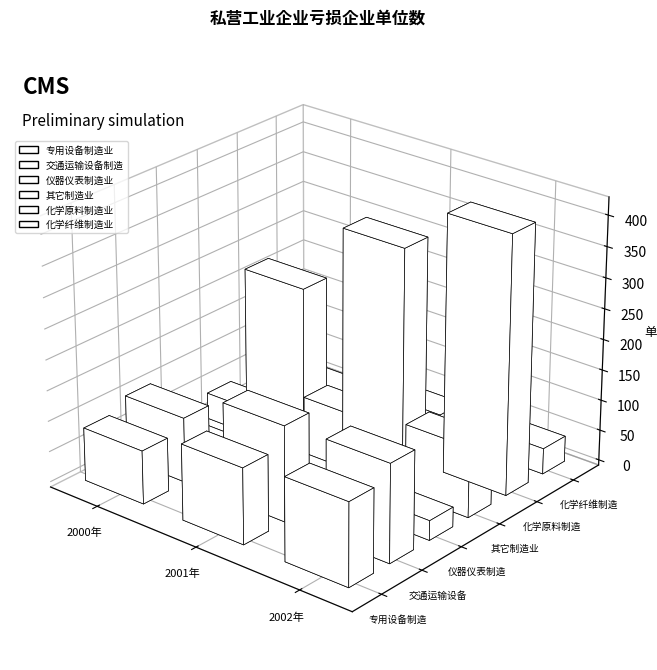

Reading left to right, what are all the values shown in this chart?

专用设备制造业: 2000年=87	2001年=124	2002年=136
交通运输设备制造业: 2000年=106	2001年=156	2002年=160
仪器仪表制造业: 2000年=12	2001年=28	2002年=32
其它制造业: 2000年=43	2001年=97	2002年=114
化学原料制造业: 2000年=221	2001年=343	2002年=420
化学纤维制造业: 2000年=13	2001年=36	2002年=42